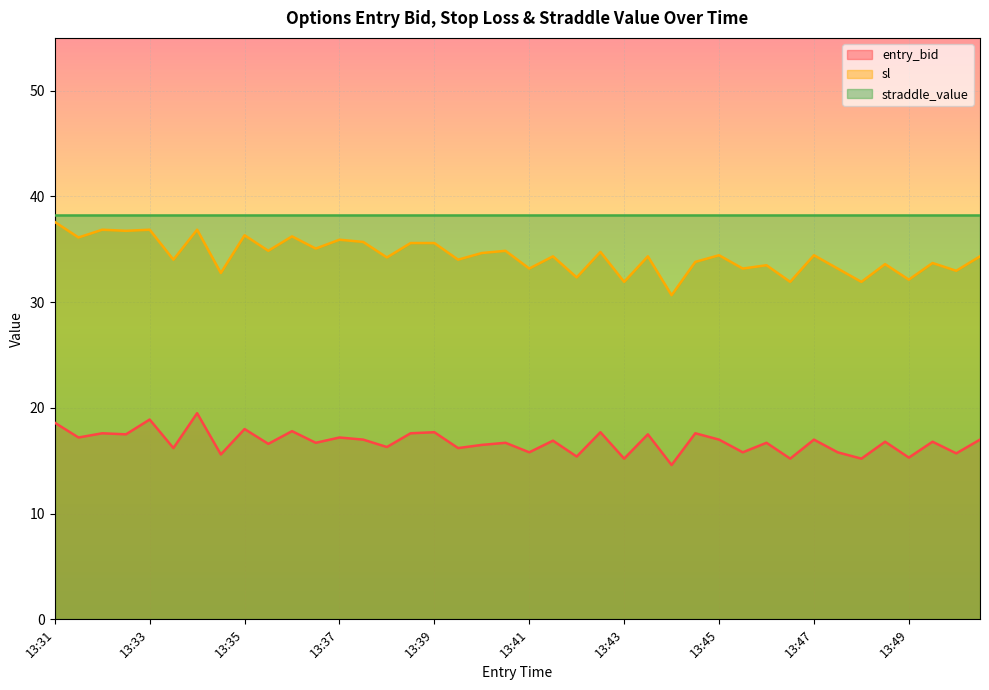

Which series has the widest spread of values?

sl